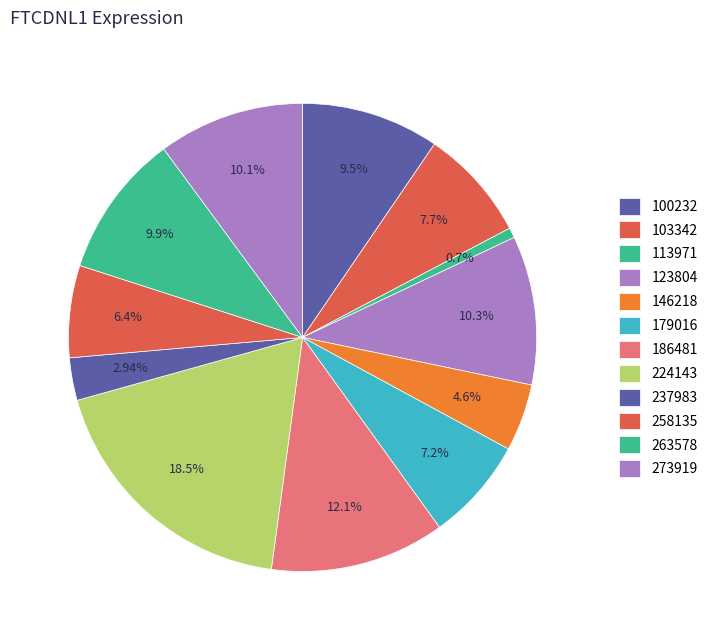

How many slices are in this pie chart?

12